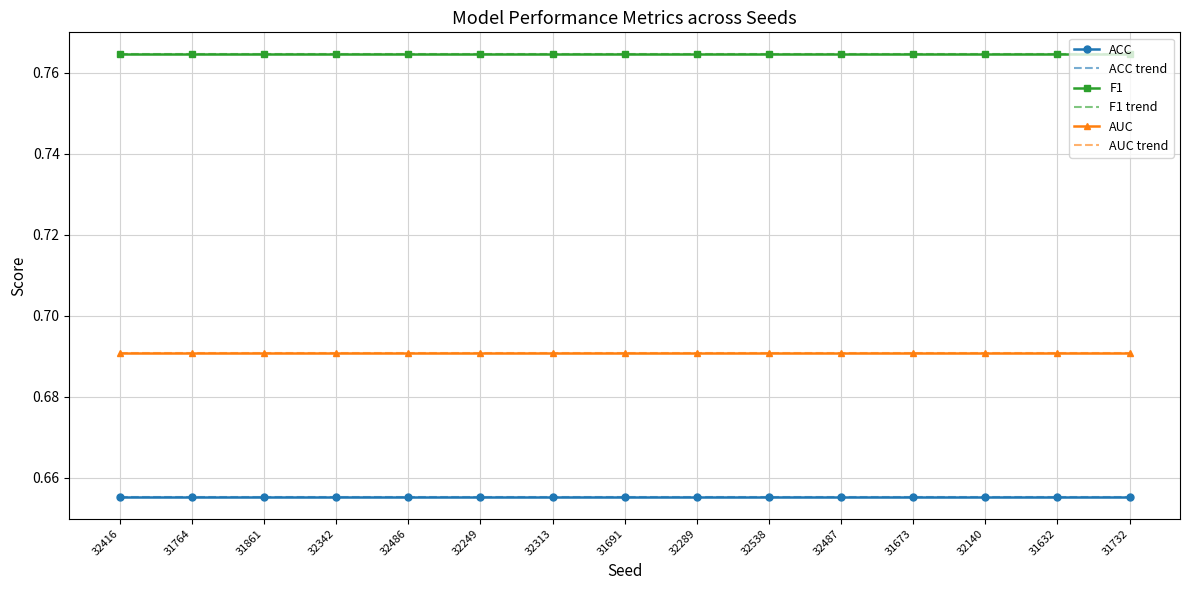

True or false: ACC and ACC trend cross at least once.

False